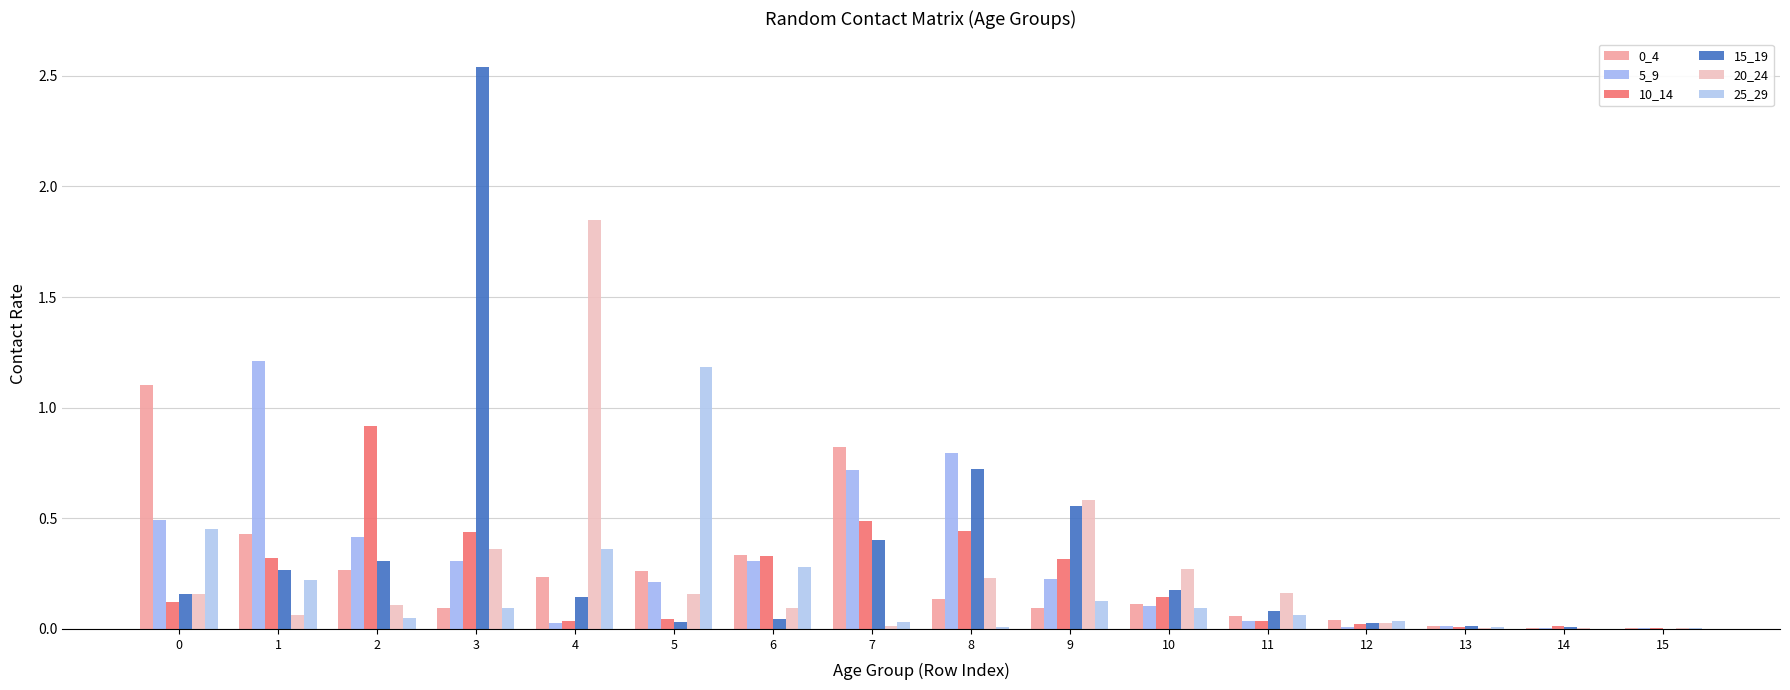

How many data points does each series have?

16